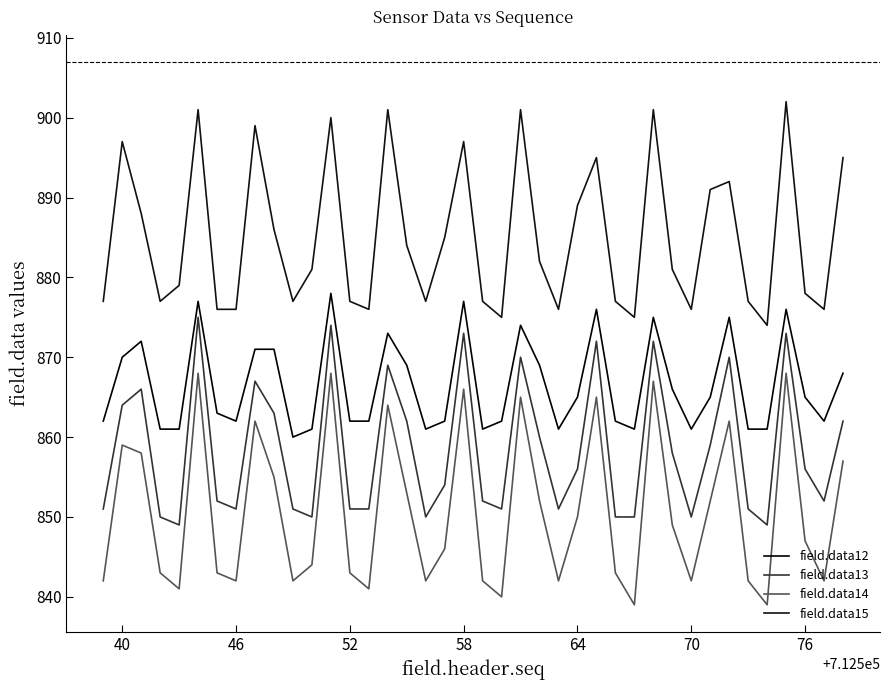

Where is the first local maximum for field.data15?

40